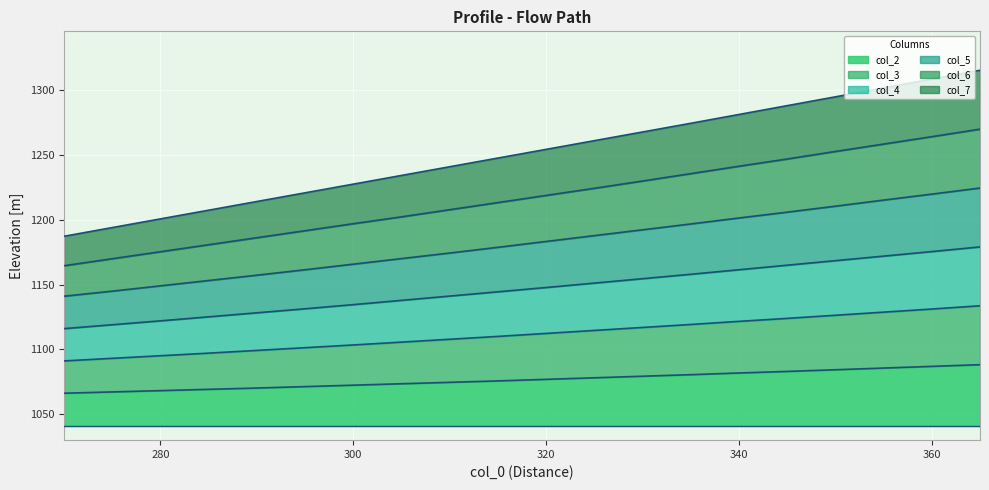

What is the value of the col_5 point at the 6th from the left?

1161.4